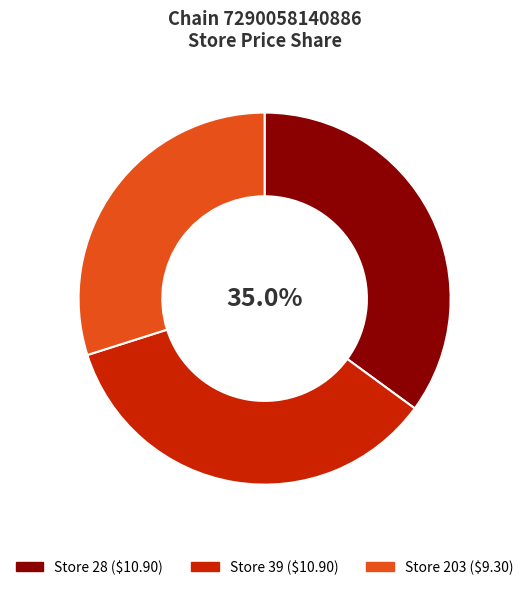

How many segments does this pie chart have?

3